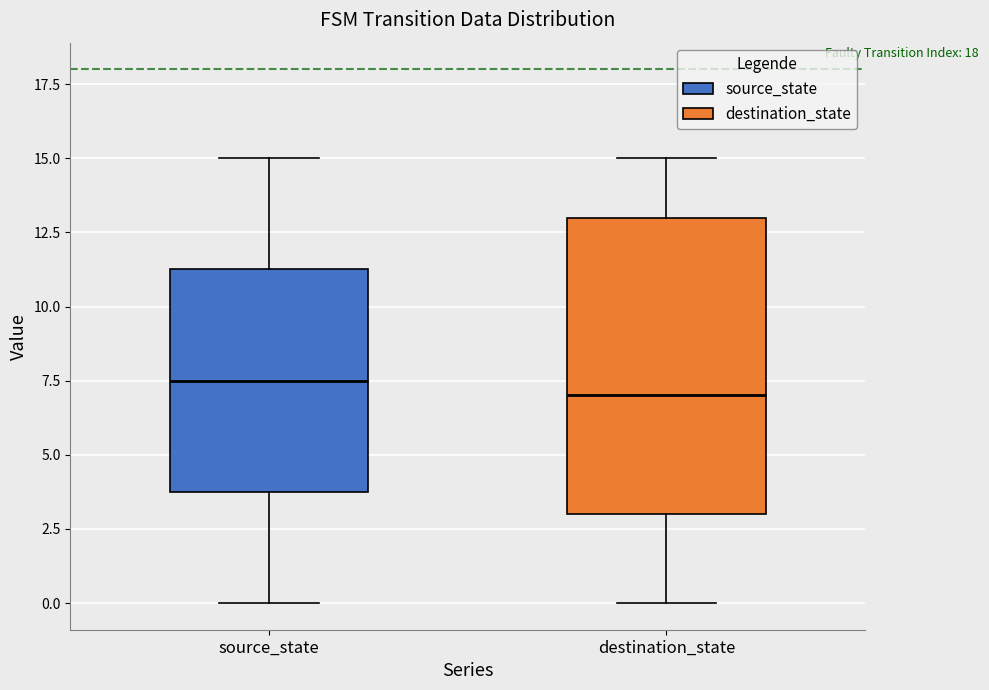

Reading left to right, transcribe this box plot: for each box, give where its median line is, the range the box spans, and where its two whiskers end, as read against the y-axis. The values are not printed on the chart, so give them approximately, as read against the axis.

source_state: median 7.5, box 4.0 to 11.5, whiskers 0.0 to 15.0
destination_state: median 7.0, box 3.0 to 13.0, whiskers 0.0 to 15.0